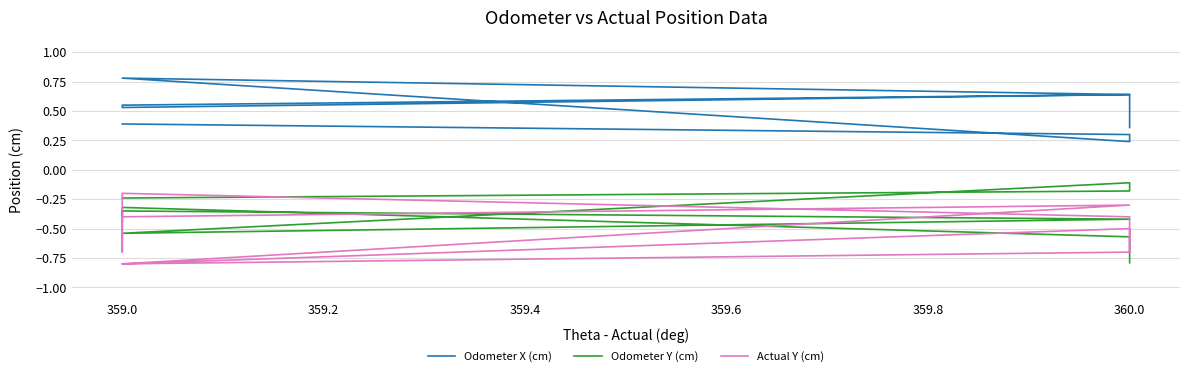

The Actual Y (cm) series shows -1.1 at 359.0. True or false?

False